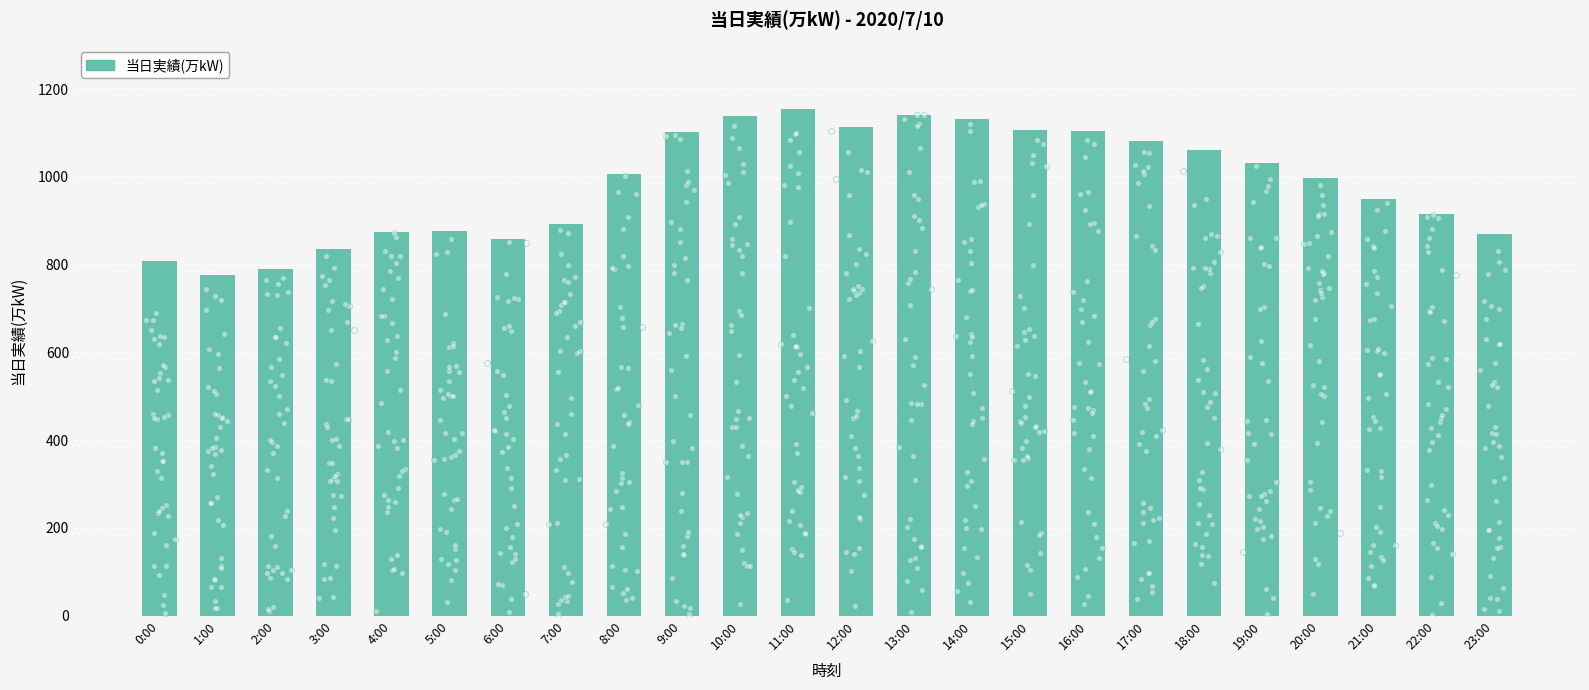

What is the ratio of the value at 4:00 to the value at 16:00?

0.8